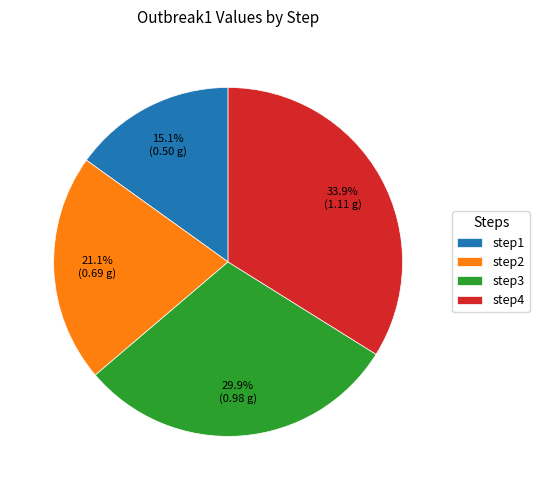

To the nearest percent, what is the average slice percentage?

25%